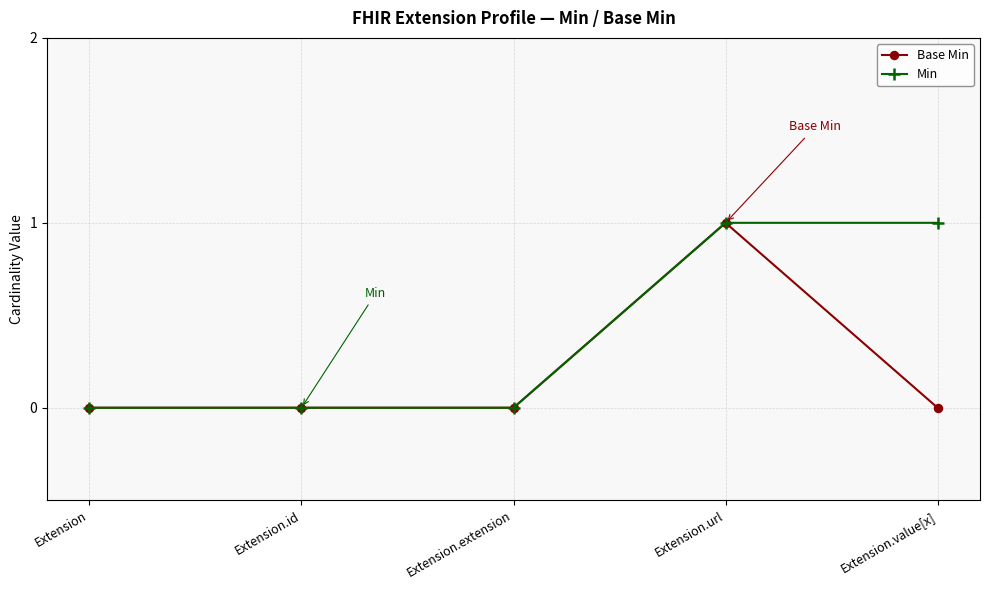

What is the difference between the maximum and second lowest values in the Min series?

1